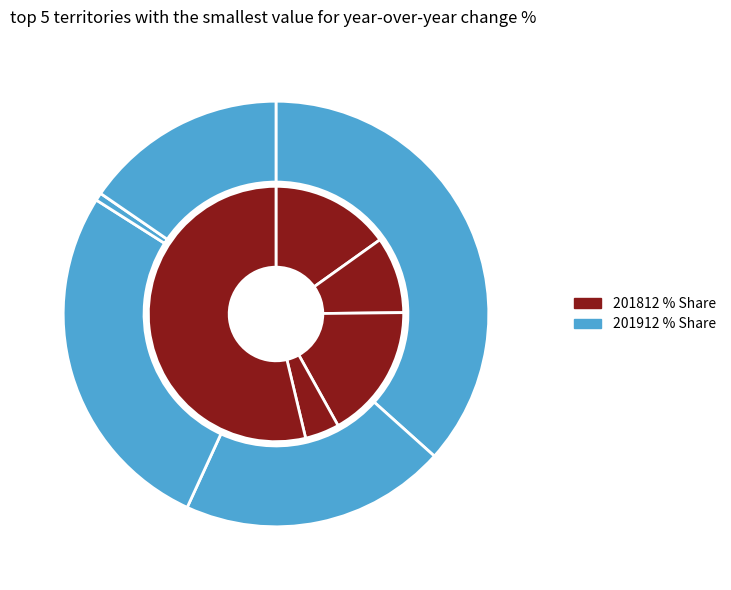

Which slice is the largest?

CHINESE MAINLAND